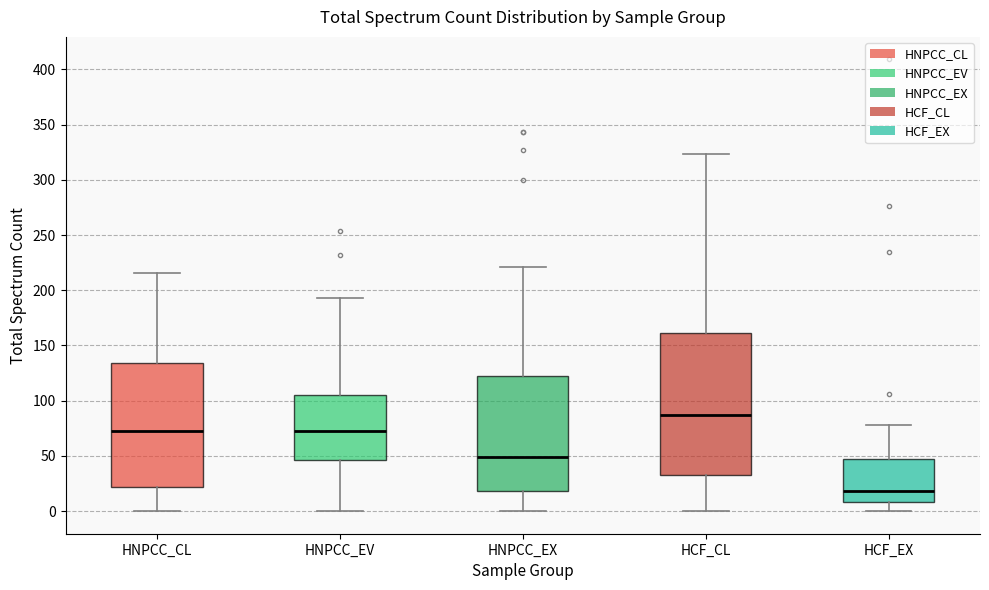

Where is the upper edge of the box for HNPCC_CL on the y-axis? The values are not printed on the chart, so give them approximately, as read against the axis.

135